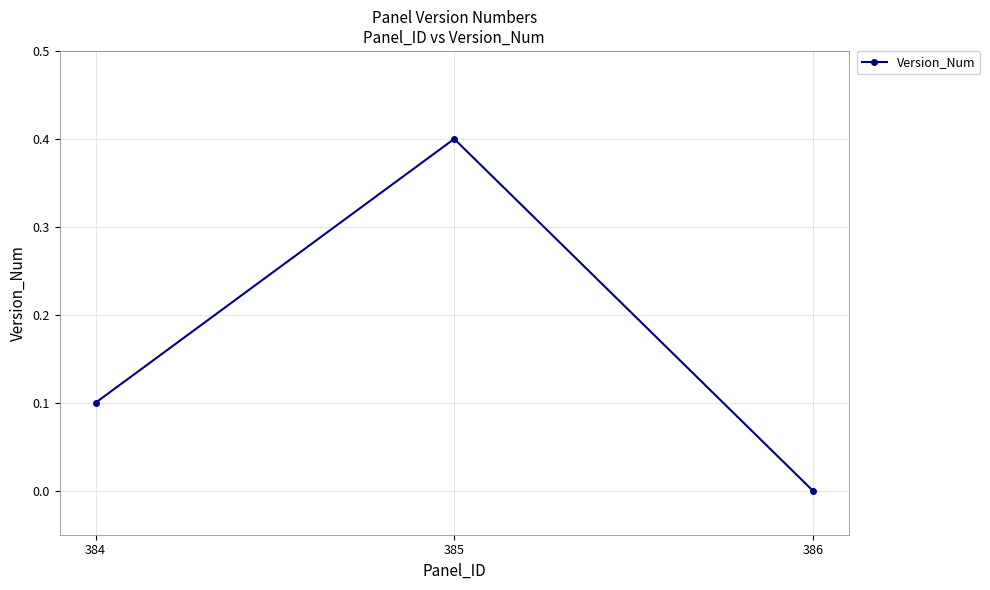

The chart shows a value of 0.2 at 384. True or false?

False